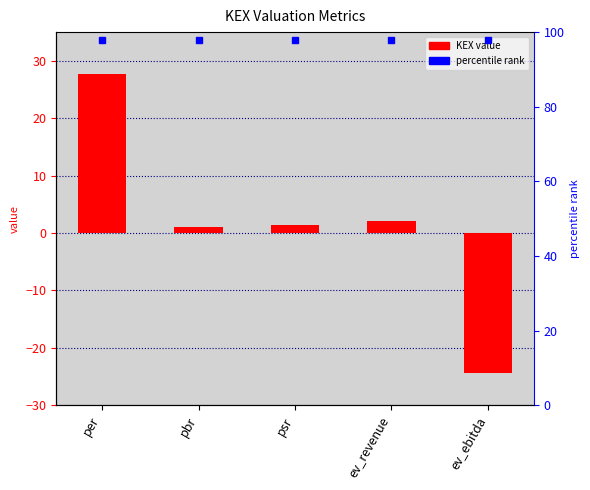

List the labels in order of value, largest first.

per, ev_revenue, psr, pbr, ev_ebitda